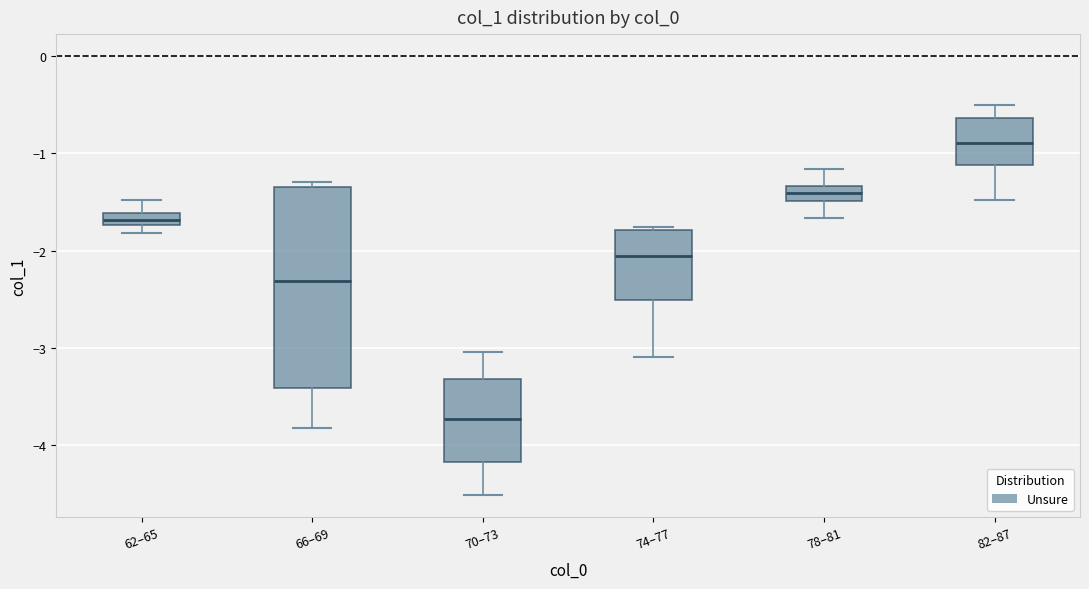

Where is the lower edge of the box for 74–77 on the y-axis? The values are not printed on the chart, so give them approximately, as read against the axis.

-2.5